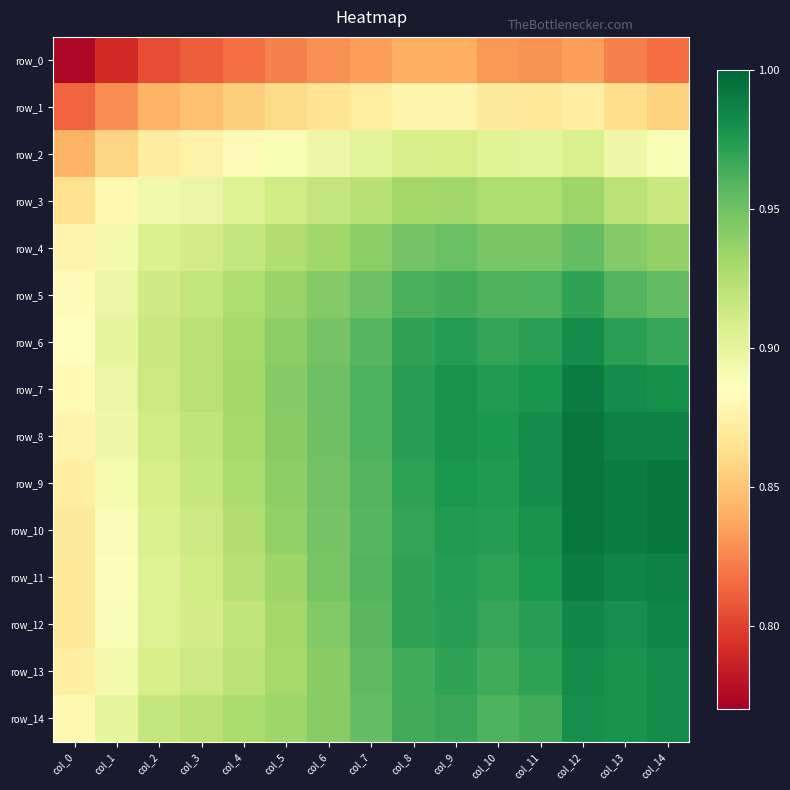

What is the total value across all series at col_3?

13.5